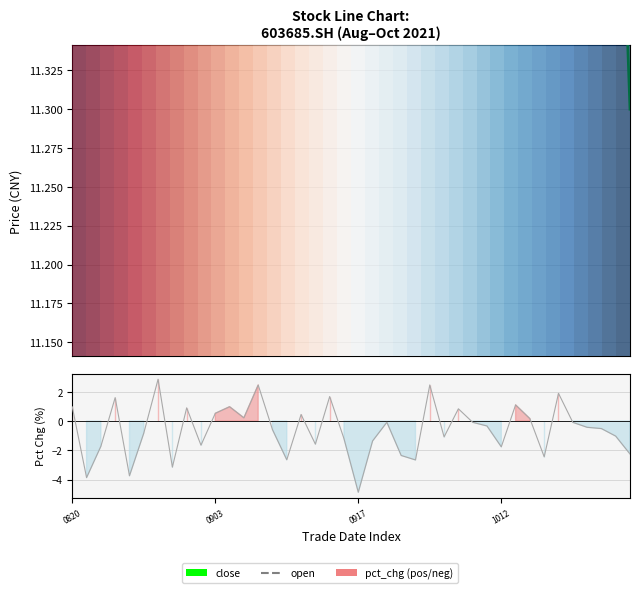

How many series are shown in this chart?

3